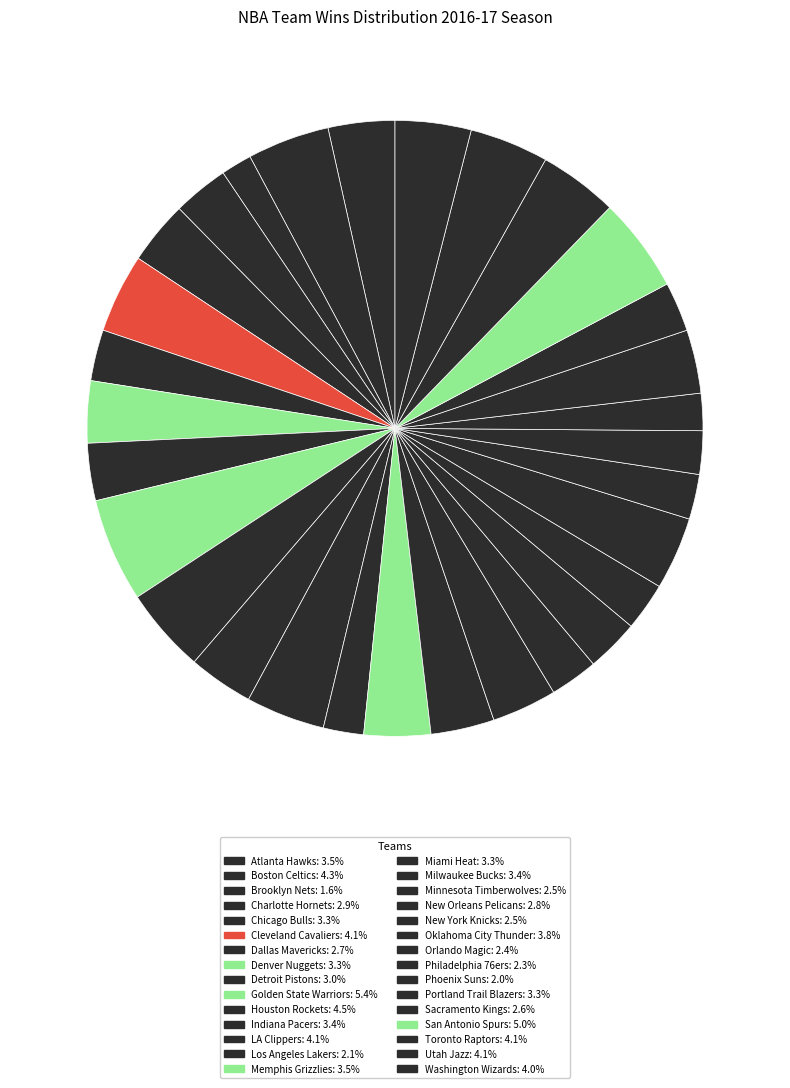

To the nearest percent, what portion does Phoenix Suns represent?

2%